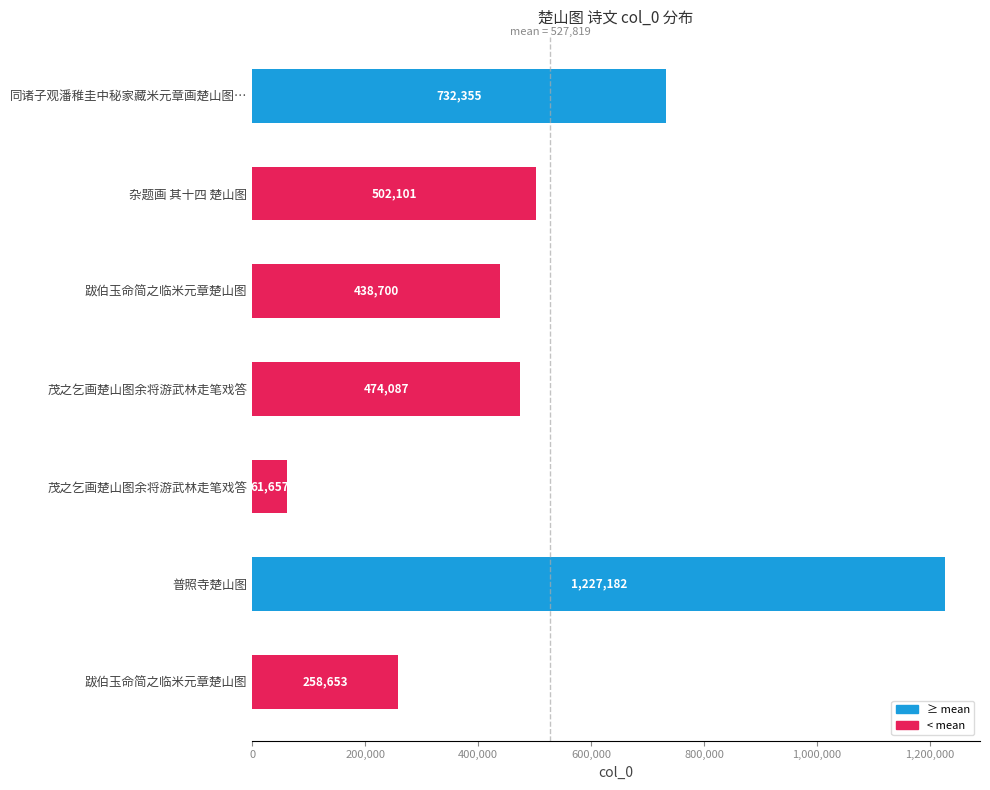

How many data points are less than 474087?

3